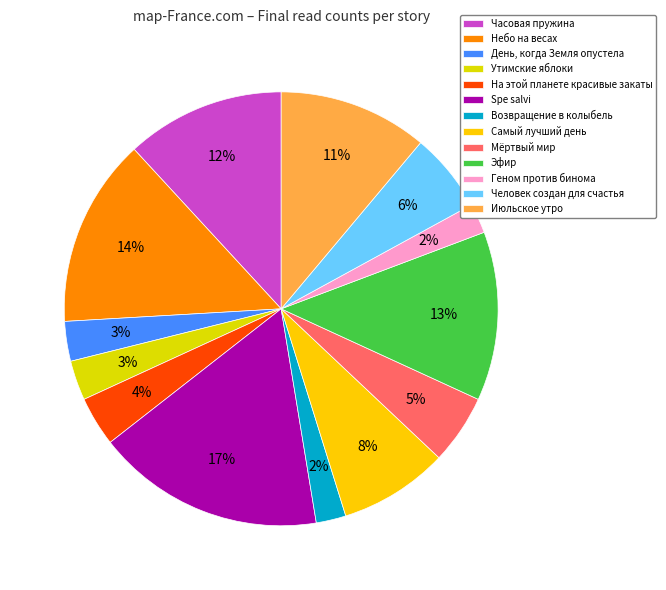

To the nearest percent, what portion does Часовая пружина represent?

12%